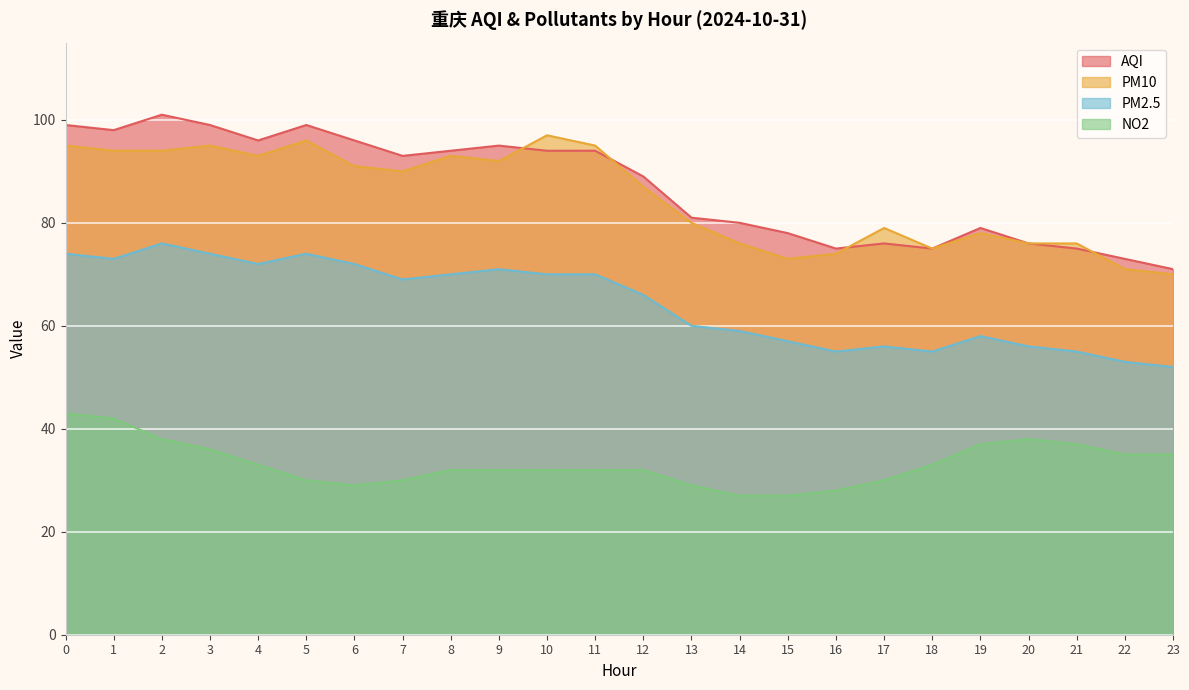

What is the difference between the second highest and second lowest values in the AQI series?

26